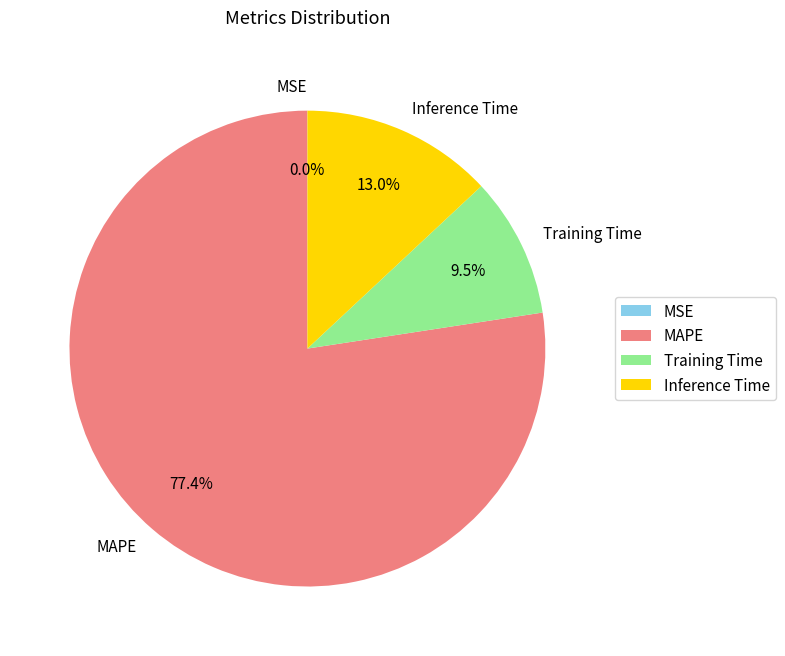

True or false: Inference Time accounts for 22% of the total.

False